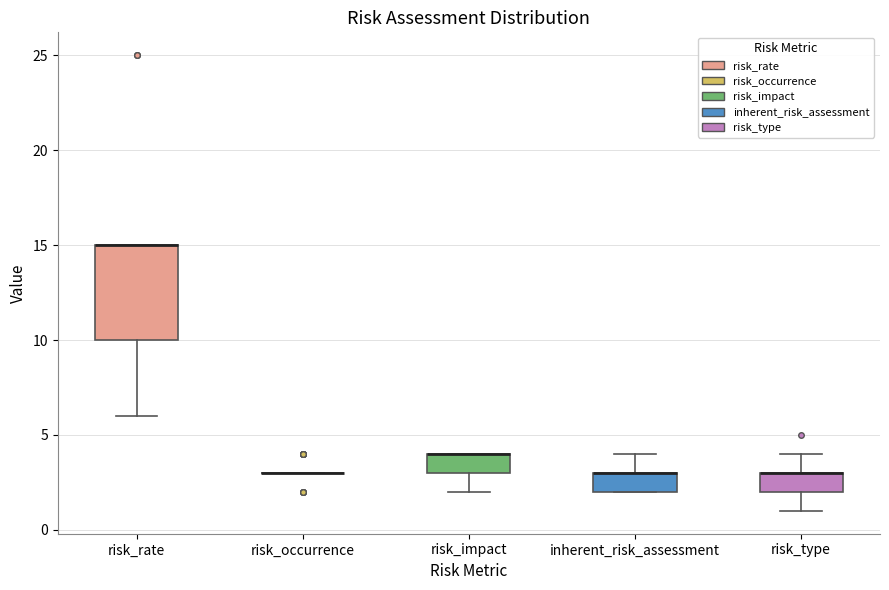

Which box is the tallest, from its lower edge to its upper edge?

risk_rate